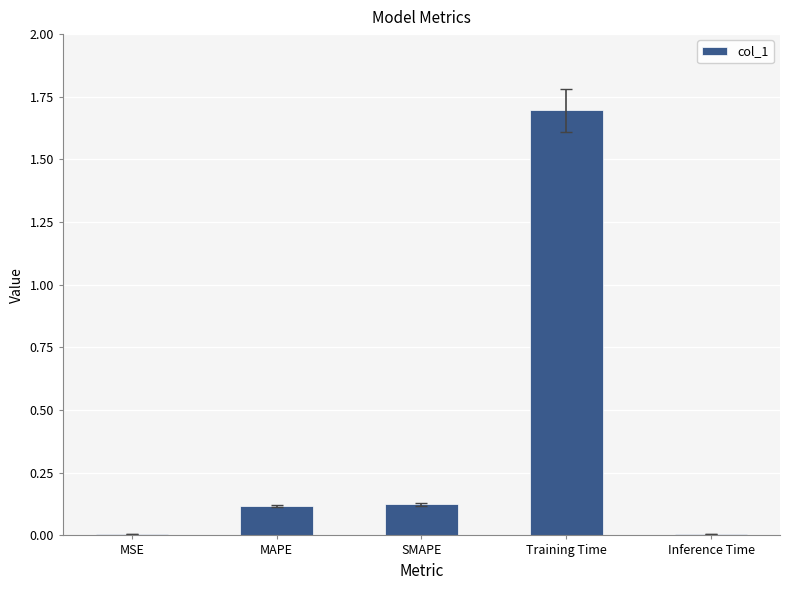

What position from the left is MAPE?

2